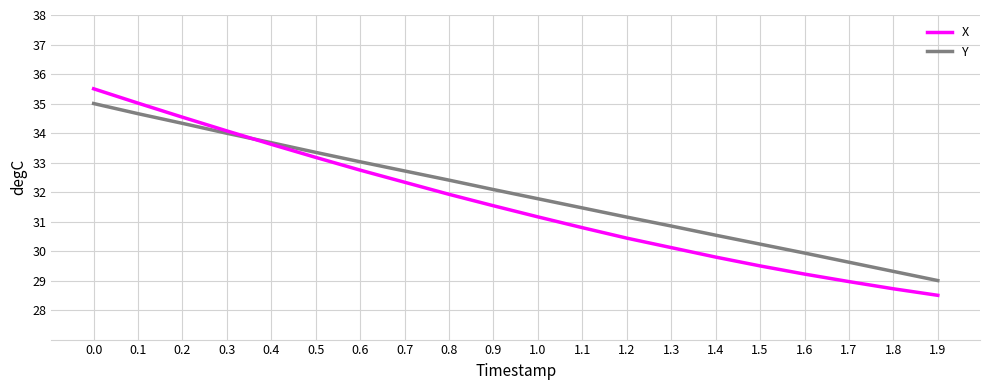

True or false: X has more than 0 points higher than both neighbors.

False